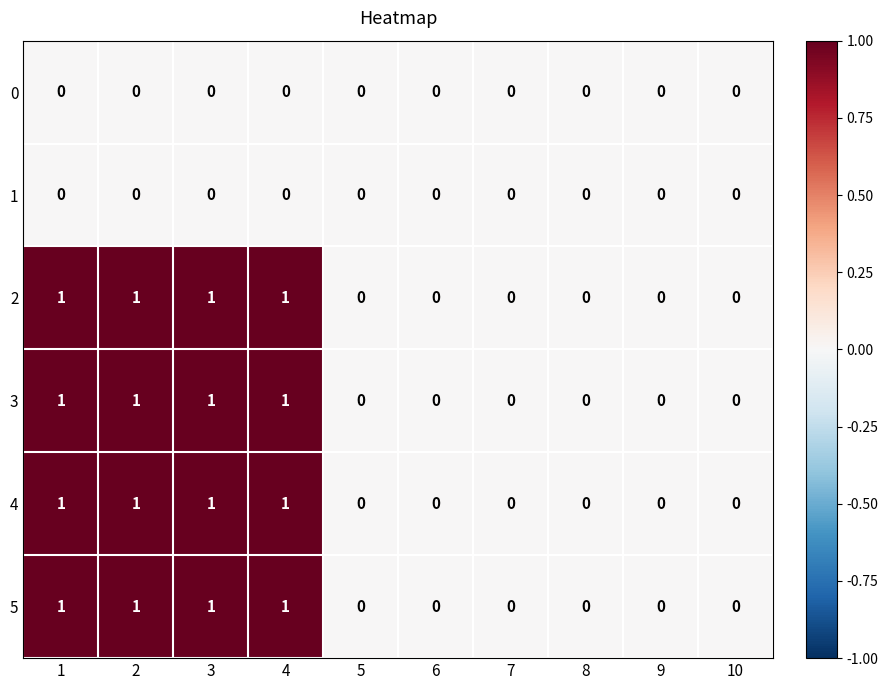

What is the total value across all series at 4?

4